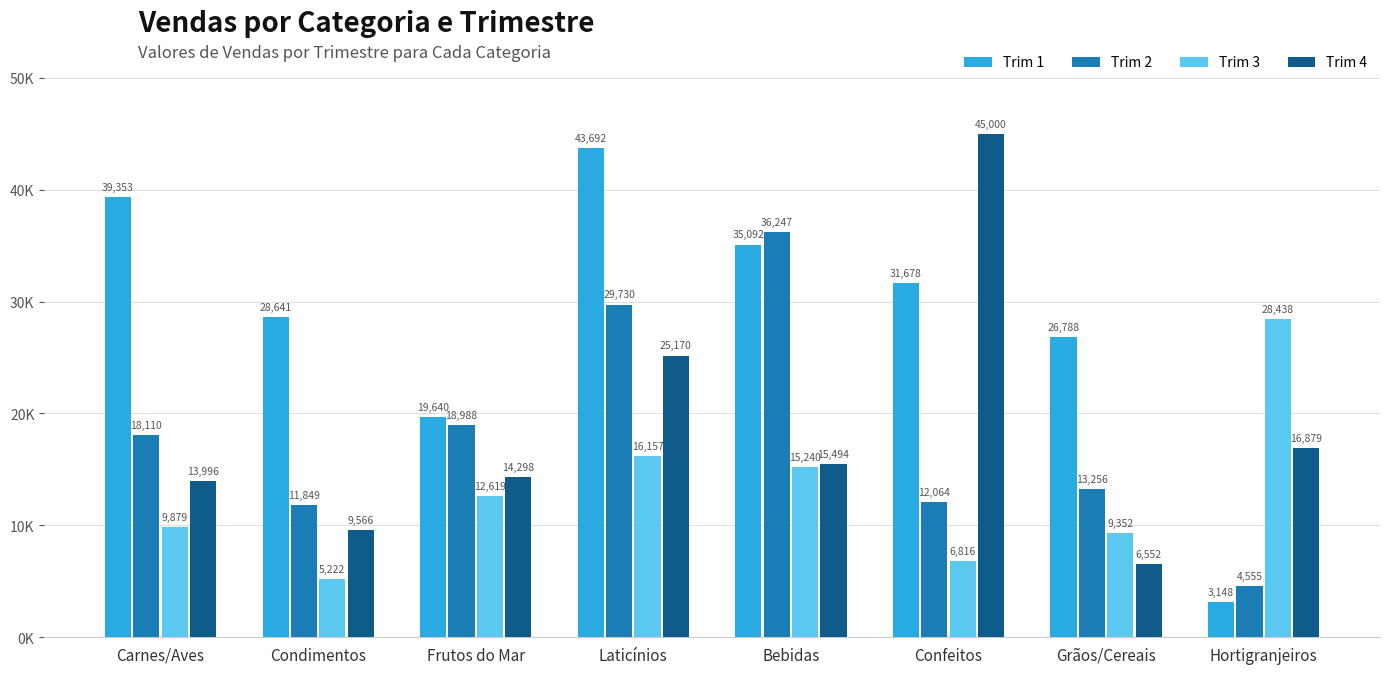

At which category is the sum across all series the highest?

Laticínios